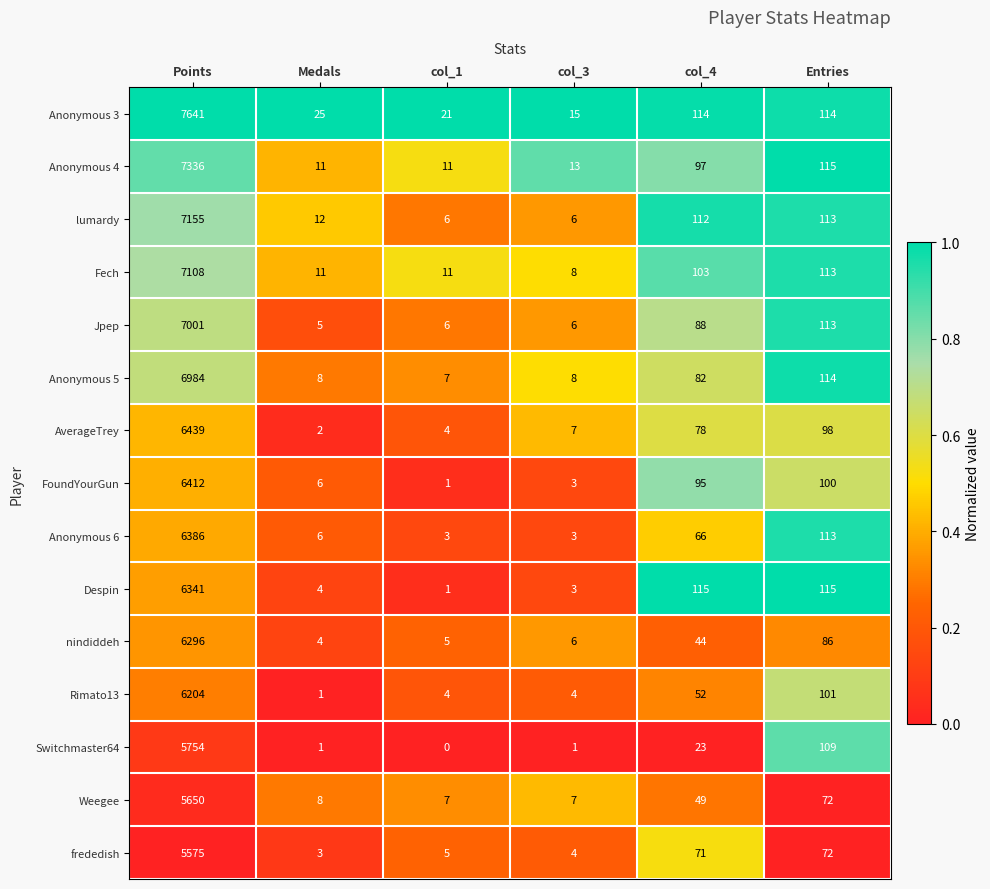

Rank the series by their maximum value, from highest to lowest.

Anonymous 3, Anonymous 4, lumardy, Fech, Jpep, Anonymous 5, AverageTrey, FoundYourGun, Anonymous 6, Despin, nindiddeh, Rimato13, Switchmaster64, Weegee, frededish